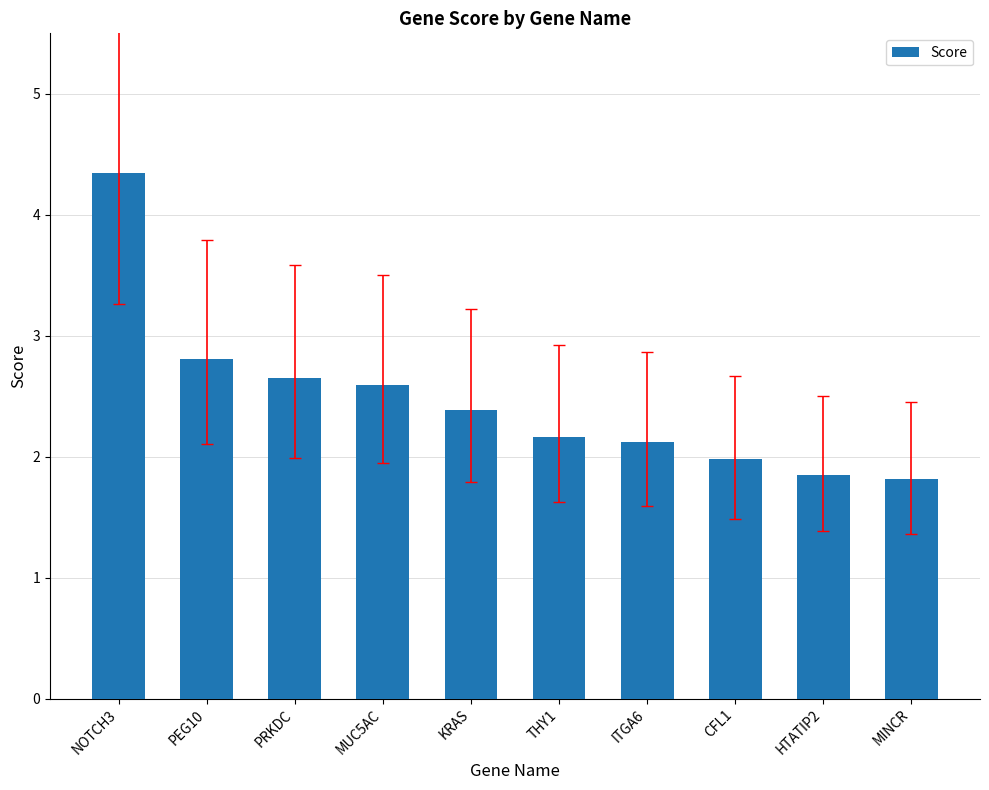

Is it true that the value at CFL1 is 3.0?

False